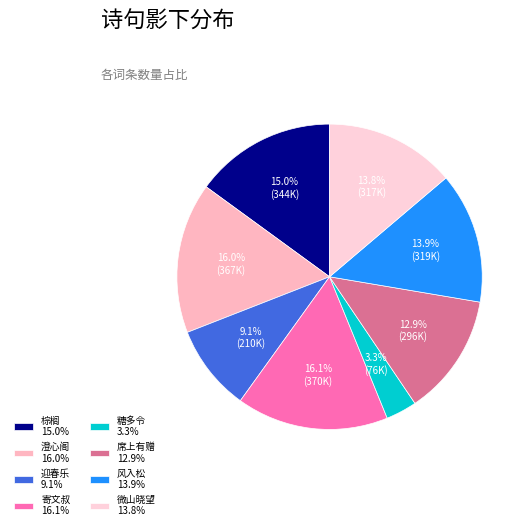

How many segments does this pie chart have?

8